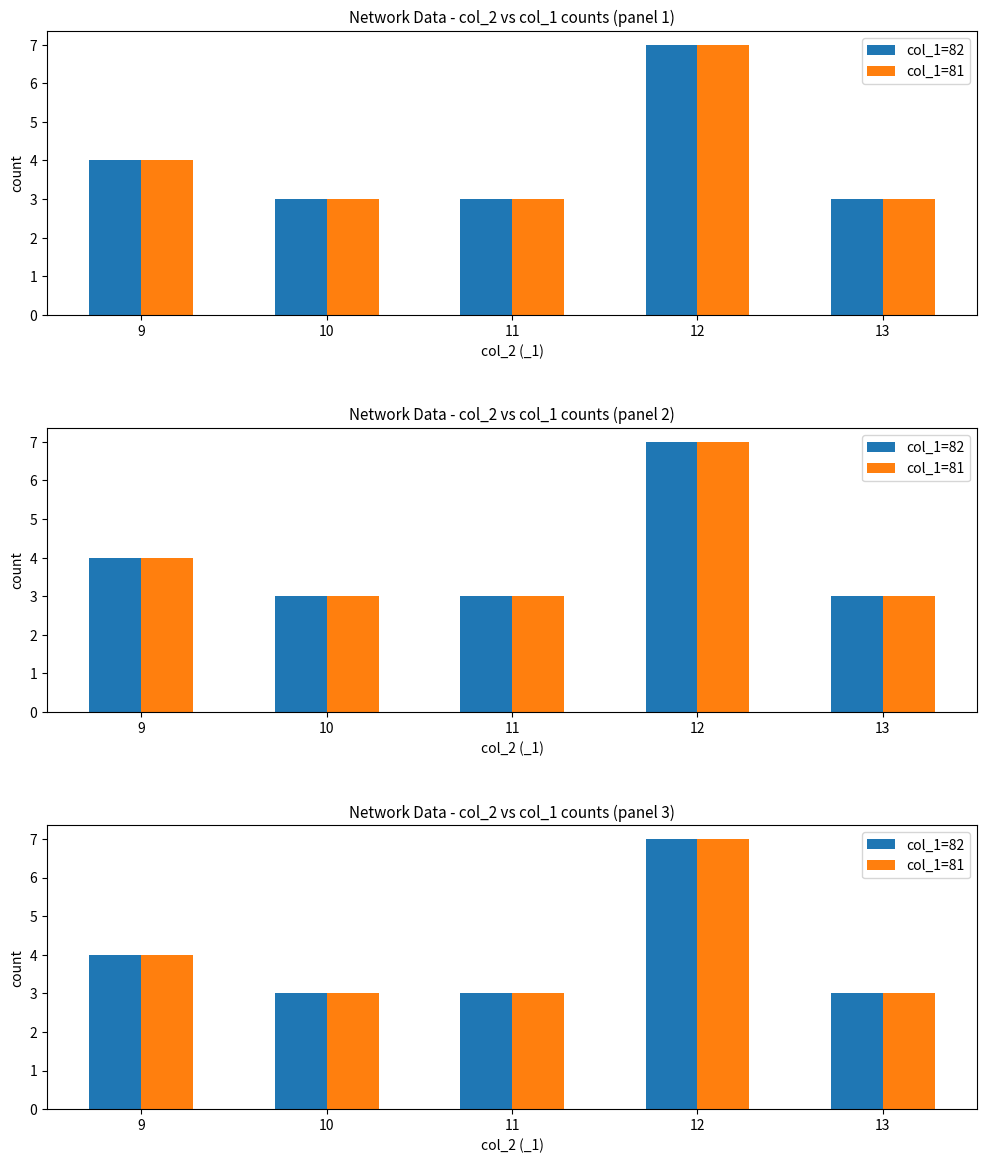

At which label is col_1=81 closest to 5?

9